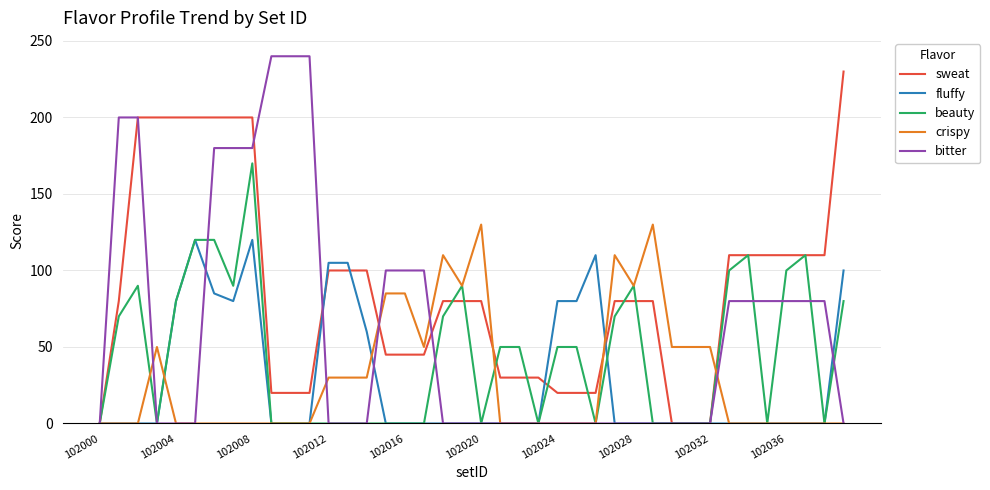

True or false: crispy has more than 2 points higher than both neighbors.

True